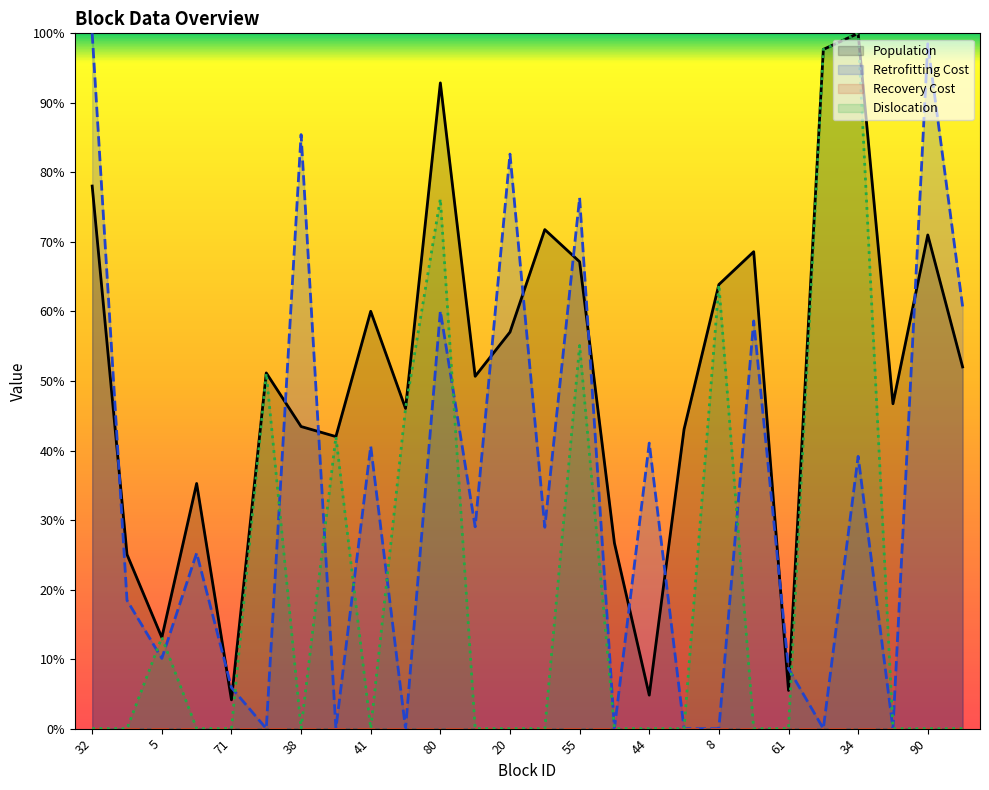

At 36, list the series in order from smallest to largest.

Retrofitting Cost, Dislocation, Population